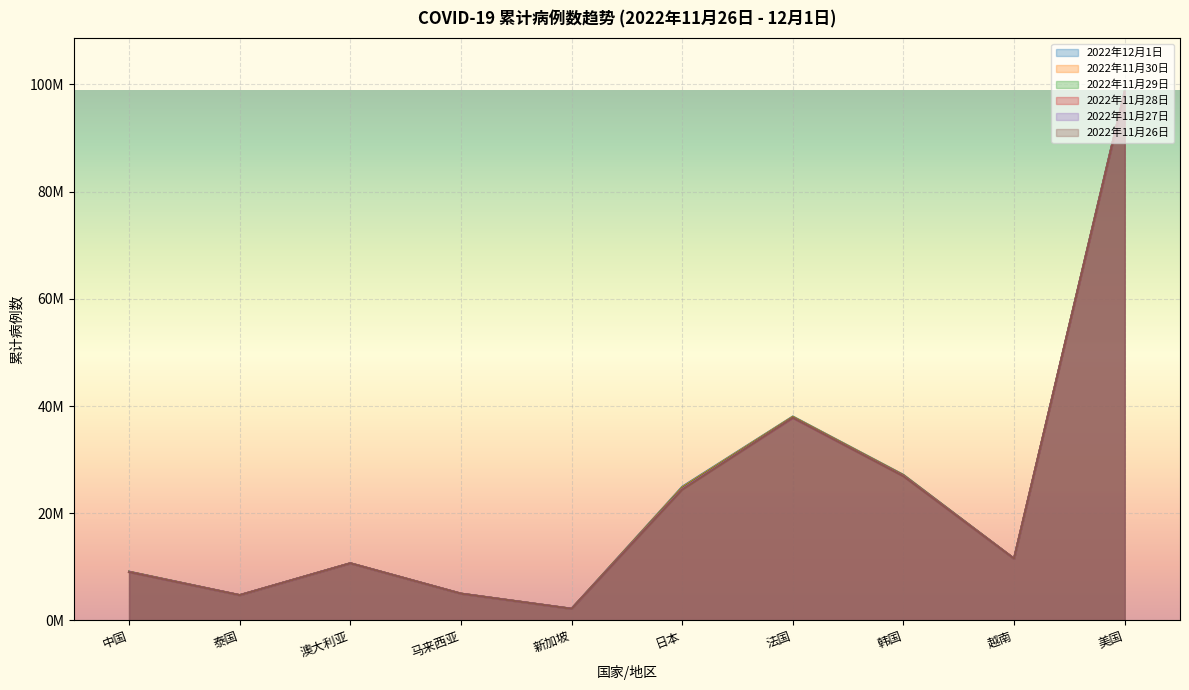

True or false: 2022年11月27日 and 2022年12月1日 intersect in this chart.

False